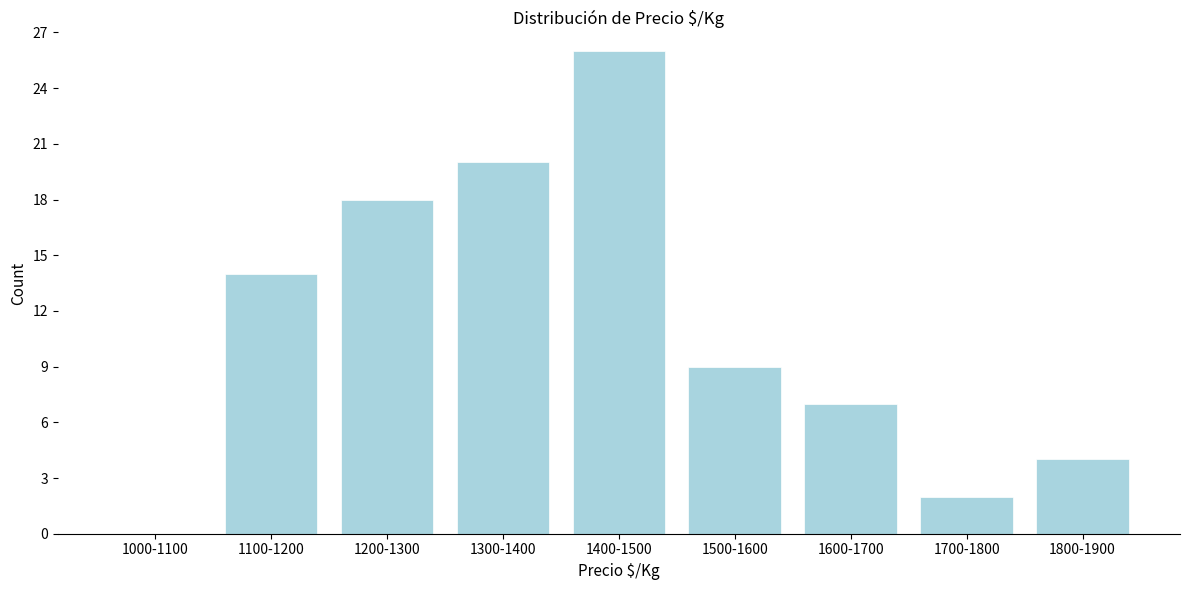

Reading left to right, extract all data points from this chart.

1000-1100=0	1100-1200=14	1200-1300=18	1300-1400=20	1400-1500=26	1500-1600=9	1600-1700=7	1700-1800=2	1800-1900=4